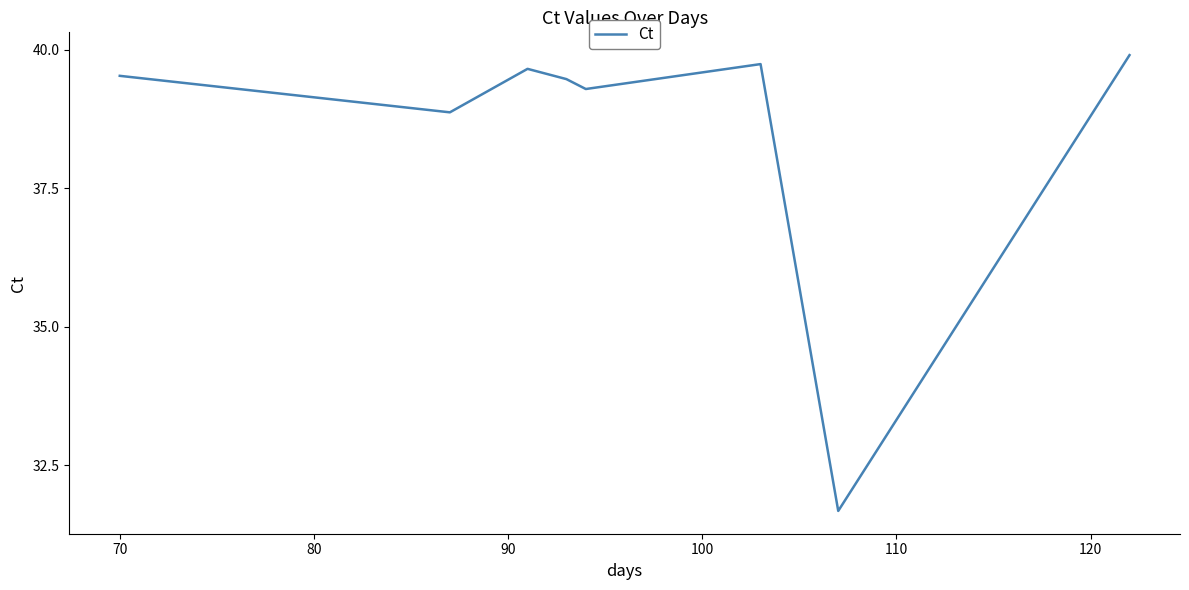

What is the maximum value shown in the chart?

39.9